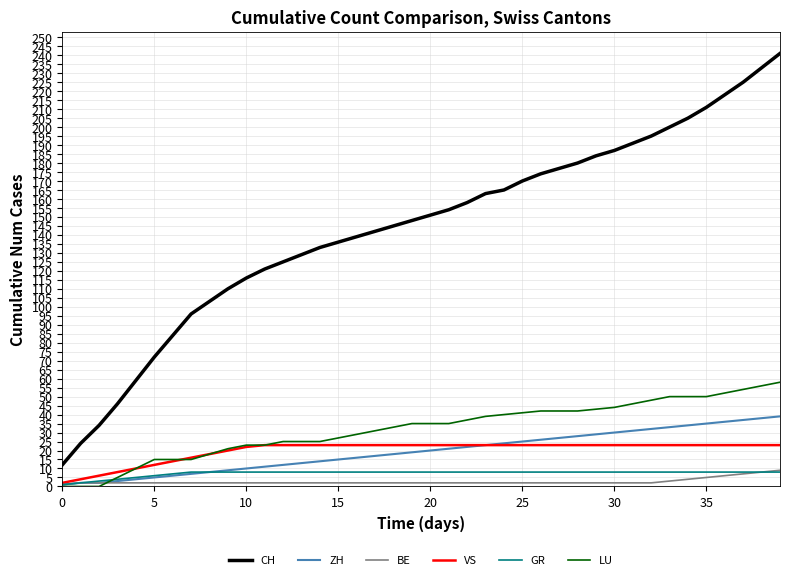

What is the greatest value displayed?

241